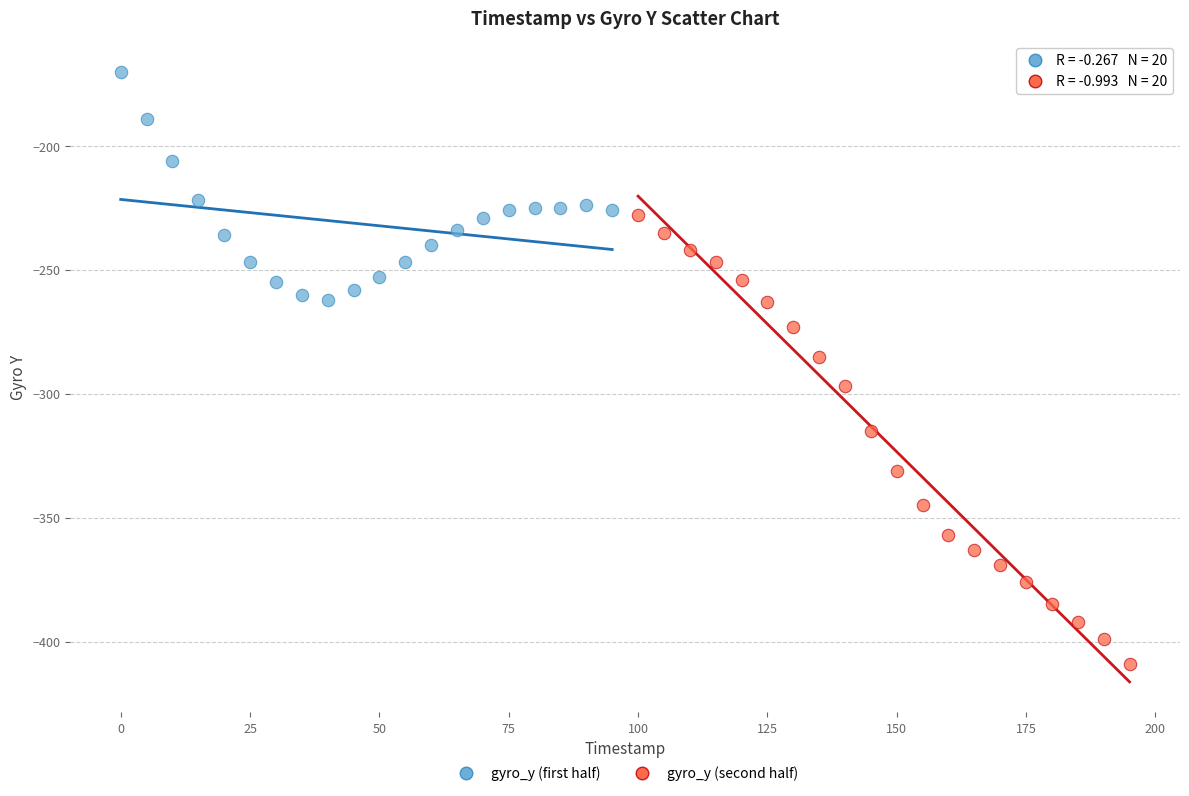

Which series contains the highest Y value?

gyro_y (first half)